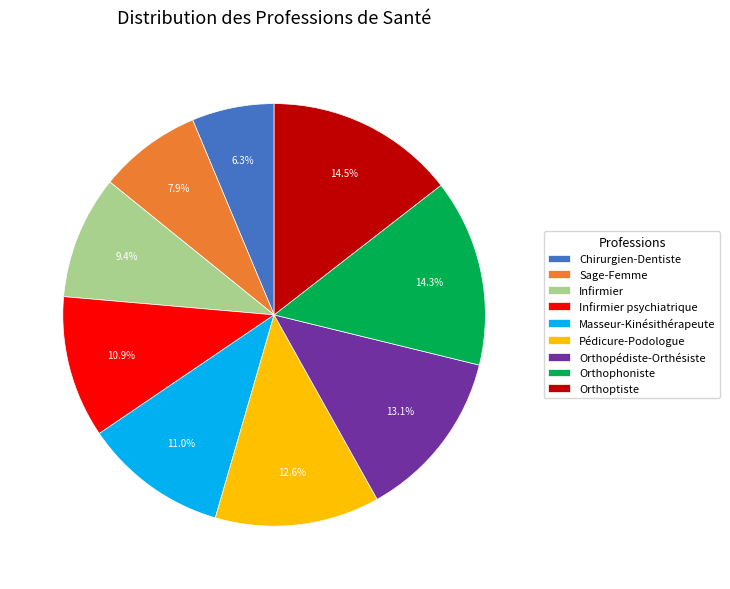

To the nearest percent, what portion does Masseur-Kinésithérapeute represent?

11%